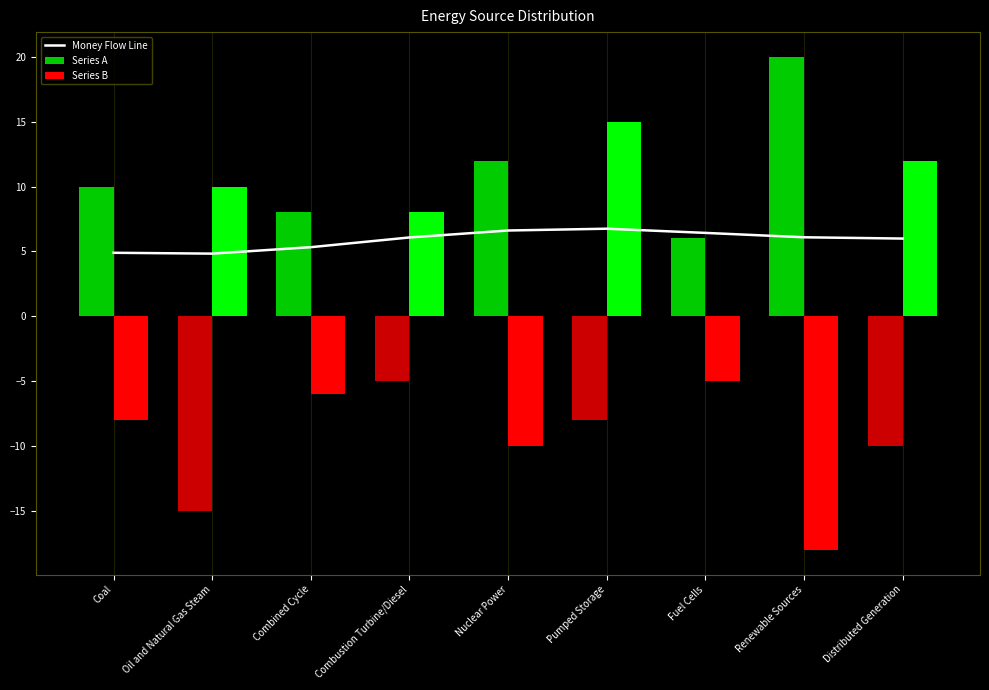

What is the sum of the values at Combined Cycle and Oil and Natural Gas Steam?

10.2